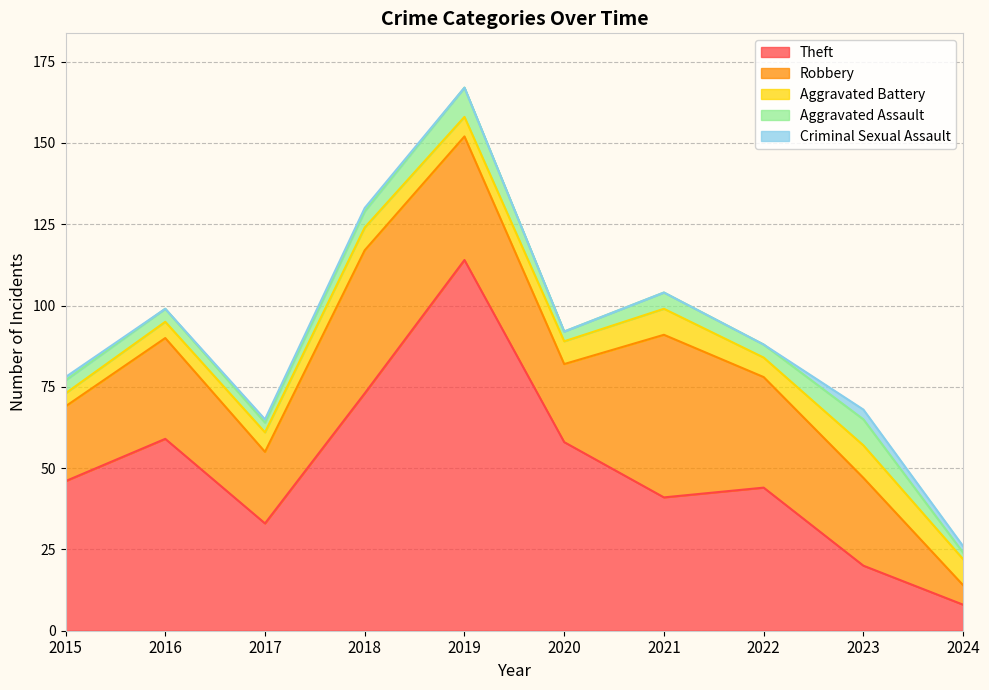

Reading left to right, extract all data points from this chart.

Theft: 2015=46	2016=59	2017=33	2018=73	2019=114	2020=58	2021=41	2022=44	2023=20	2024=8
Robbery: 2015=23	2016=31	2017=22	2018=44	2019=38	2020=24	2021=50	2022=34	2023=27	2024=6
Aggravated Battery: 2015=4	2016=5	2017=6	2018=7	2019=6	2020=7	2021=8	2022=6	2023=10	2024=8
Aggravated Assault: 2015=4	2016=4	2017=3	2018=5	2019=9	2020=3	2021=5	2022=4	2023=8	2024=2
Criminal Sexual Assault: 2015=1	2016=0	2017=1	2018=1	2019=0	2020=0	2021=0	2022=0	2023=3	2024=2